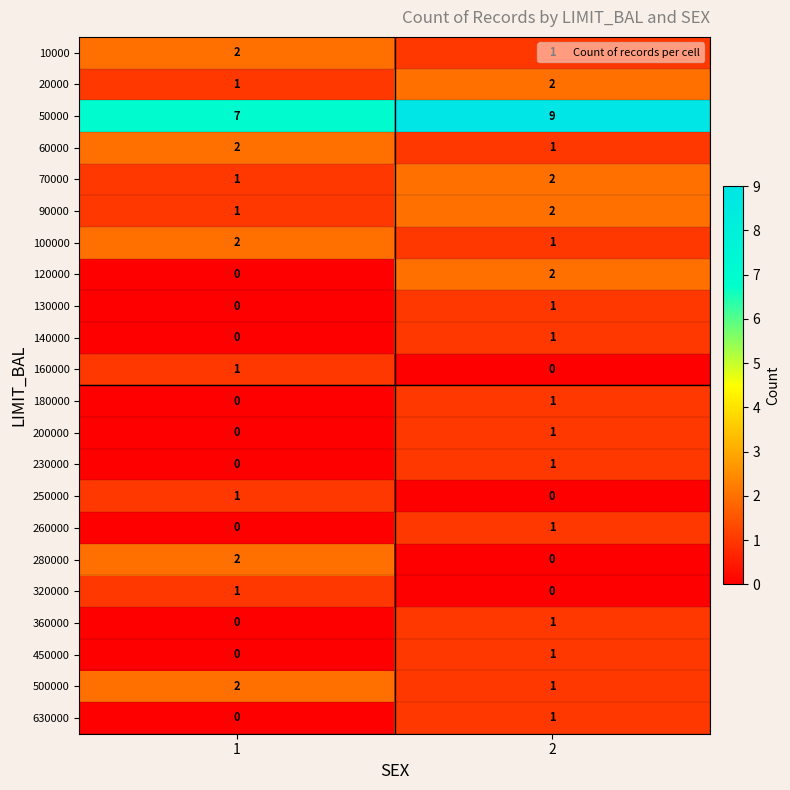

What is the difference between the highest and lowest values at 2?

9